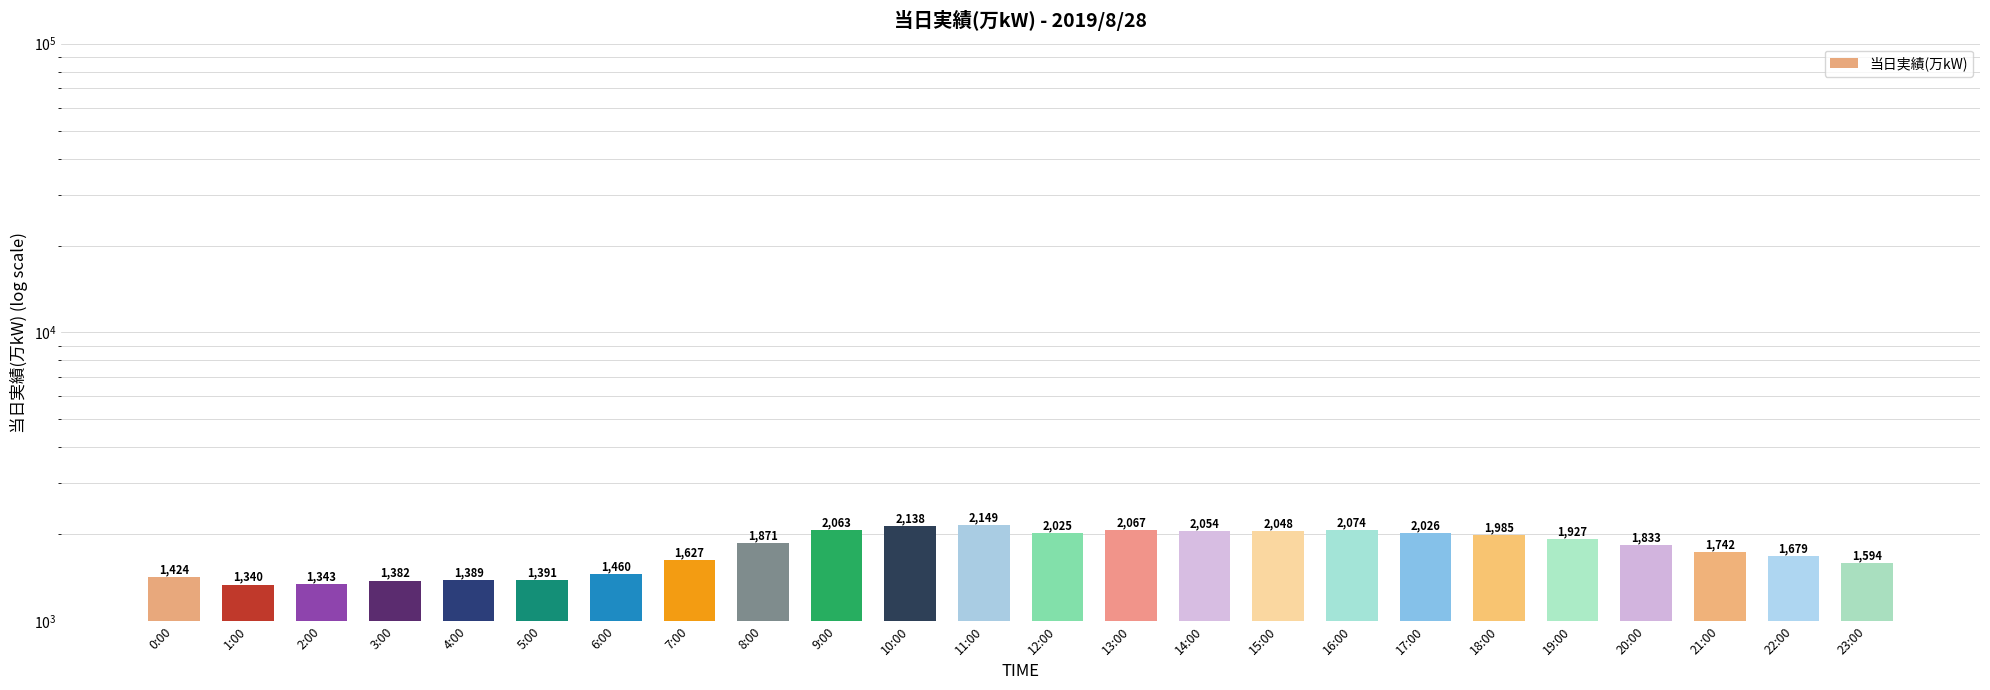

Count the number of values greater than 1871.

11